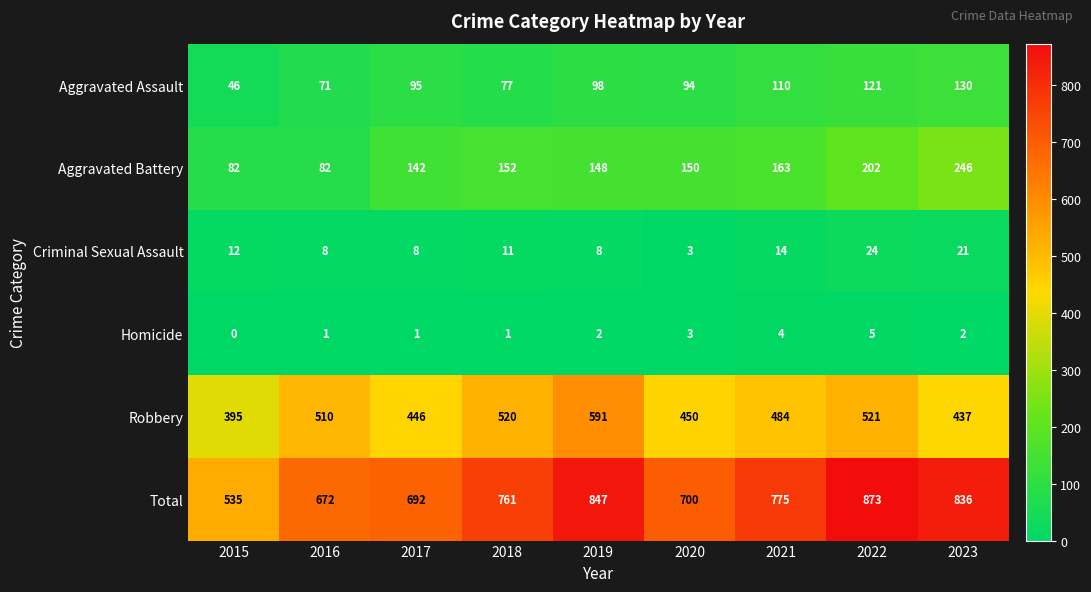

How many distinct data groups are displayed?

6